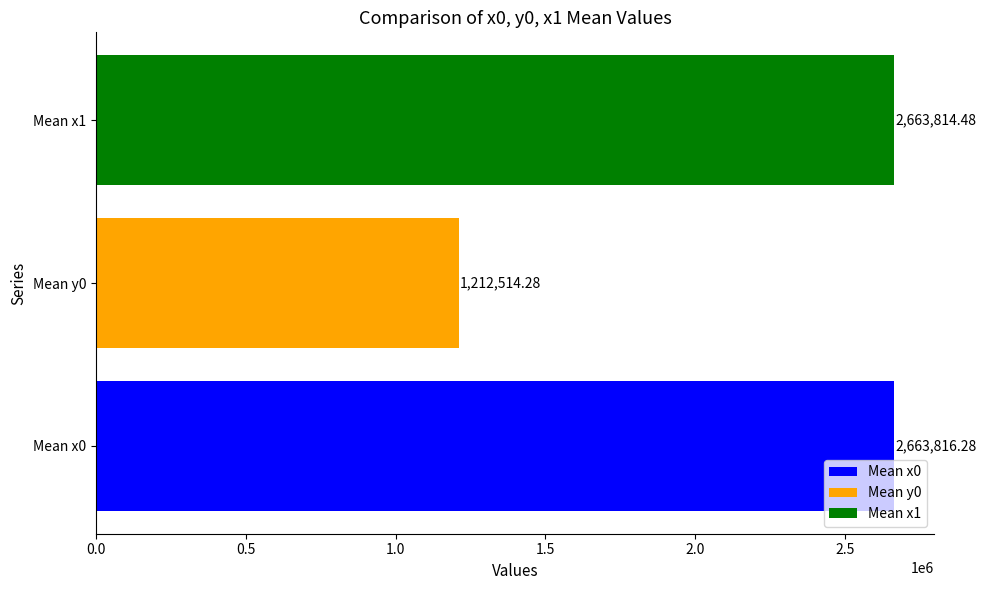

What is the difference between the values at Mean y0 and Mean x0?

1451302.0